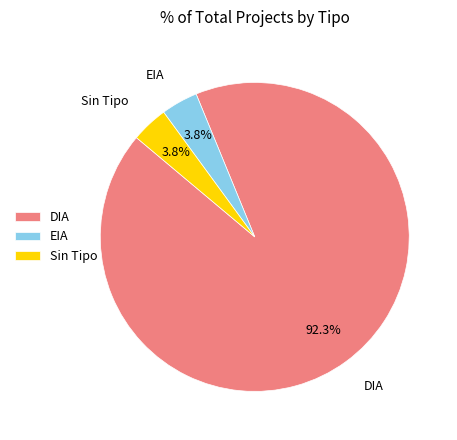

To the nearest percent, what percentage of the pie is DIA?

92%